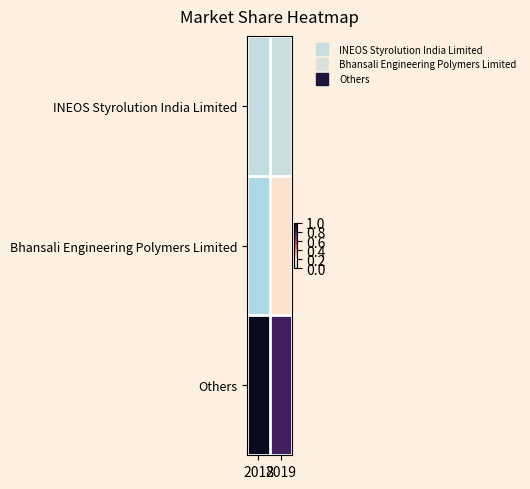

At how many categories does at least one series exceed 0?

2